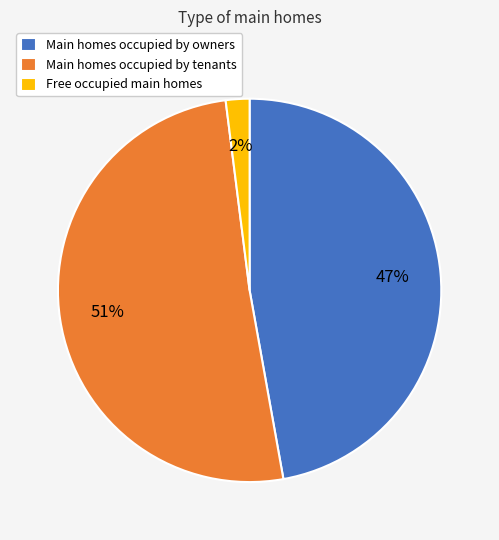

How many slices are in this pie chart?

3